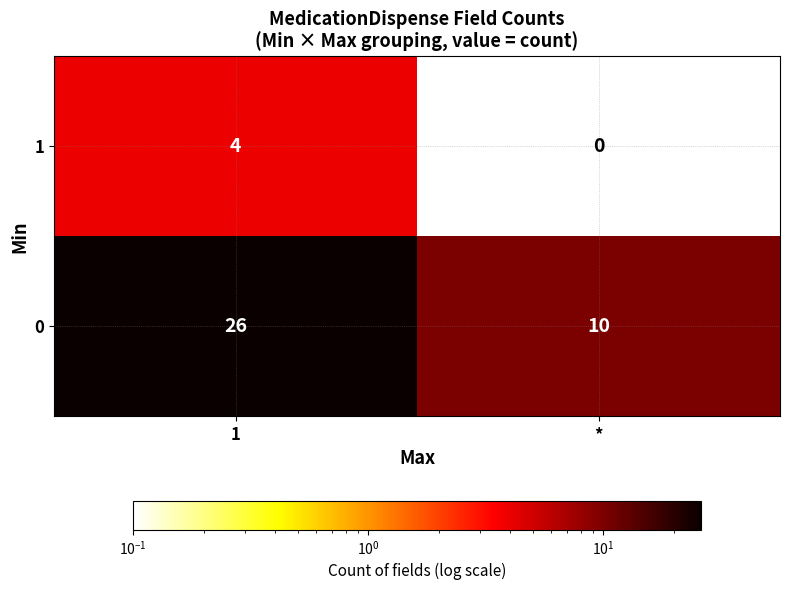

At how many categories does at least one series exceed 13?

1